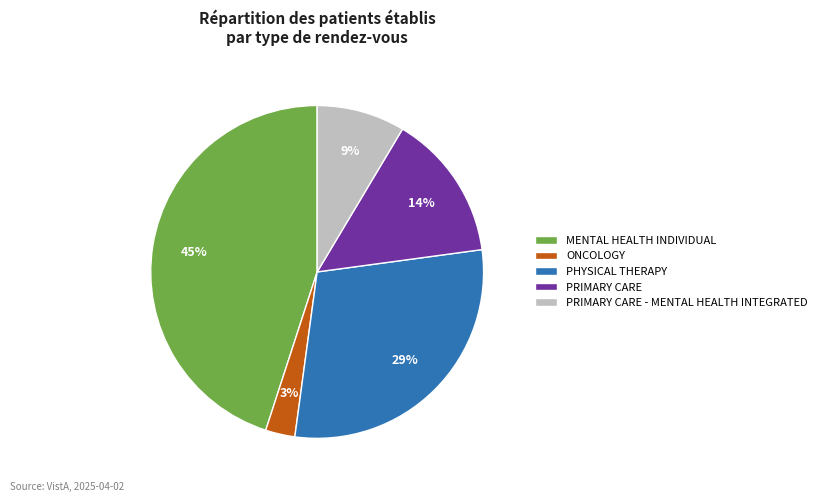

How many segments does this pie chart have?

5